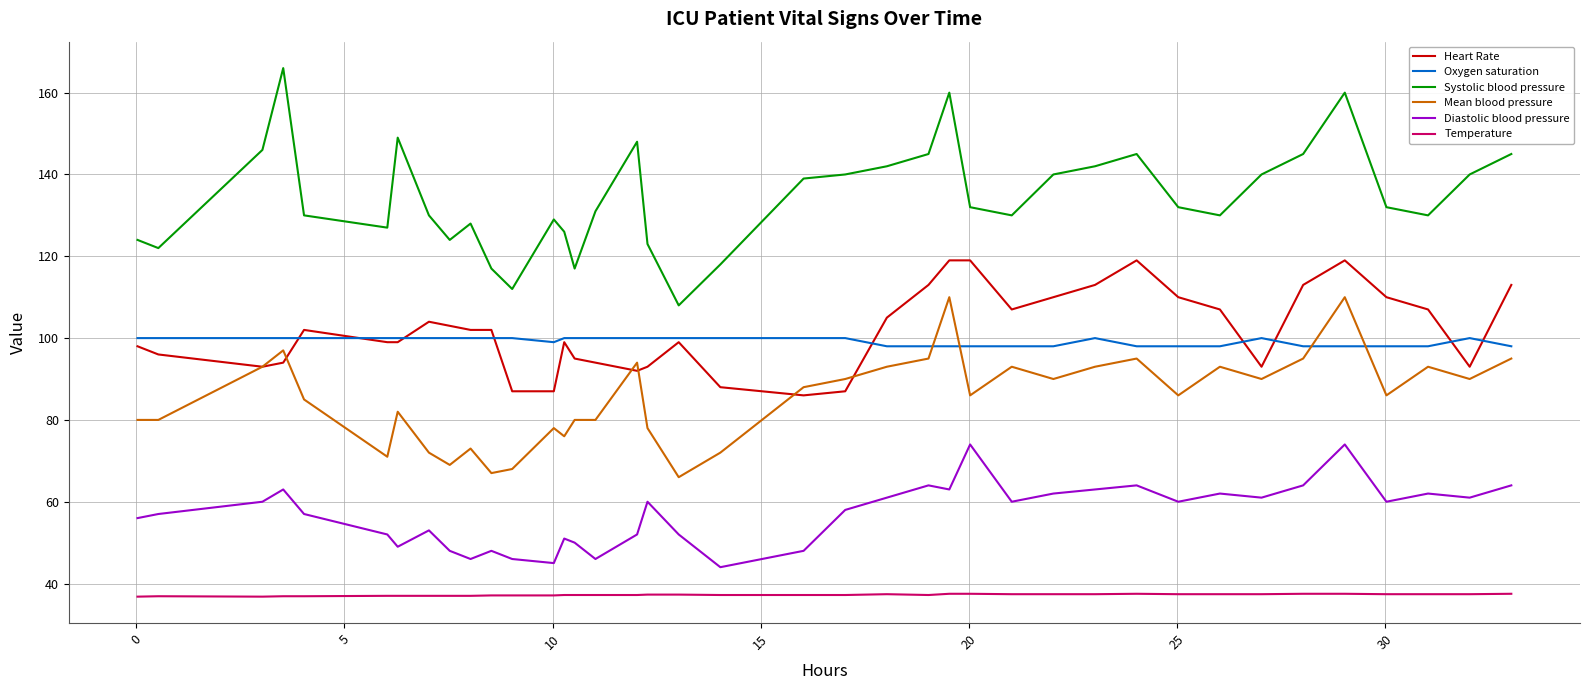

List the series in order of their peak value, lowest first.

Temperature, Diastolic blood pressure, Oxygen saturation, Mean blood pressure, Heart Rate, Systolic blood pressure